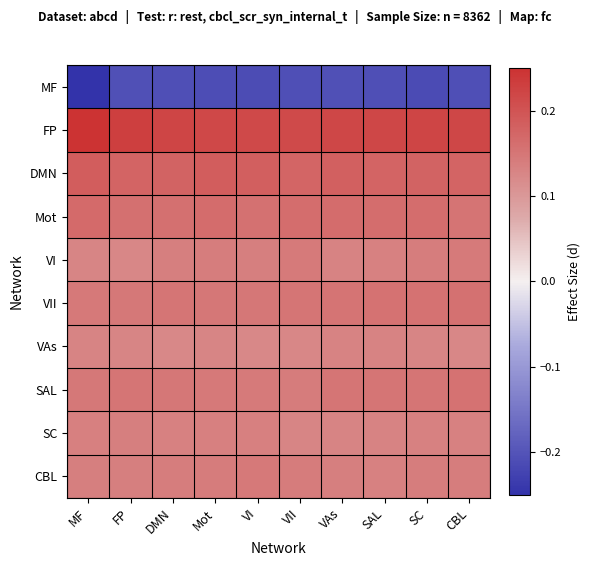

Rank the series at VAs from highest to lowest value.

FP, DMN, Mot, VII, SAL, CBL, VI, VAs, SC, MF